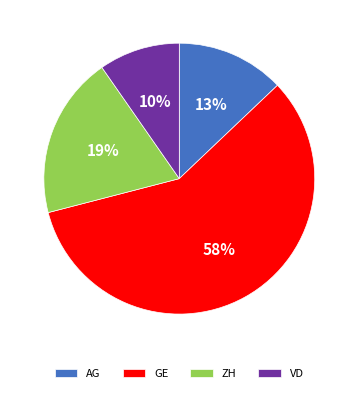

To the nearest percent, what is the combined percentage of GE and ZH?

77%